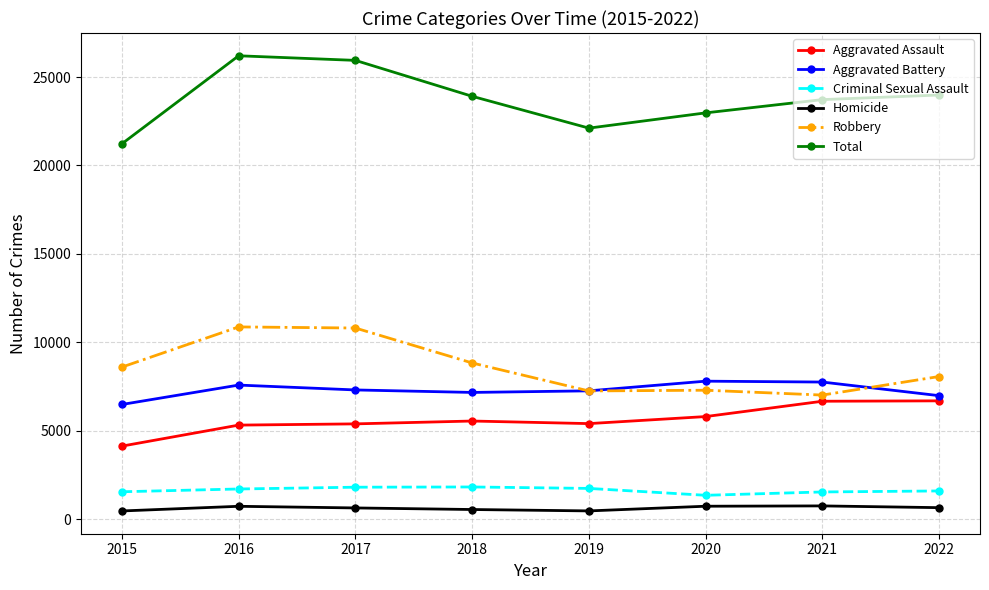

True or false: Total and Homicide intersect in this chart.

False